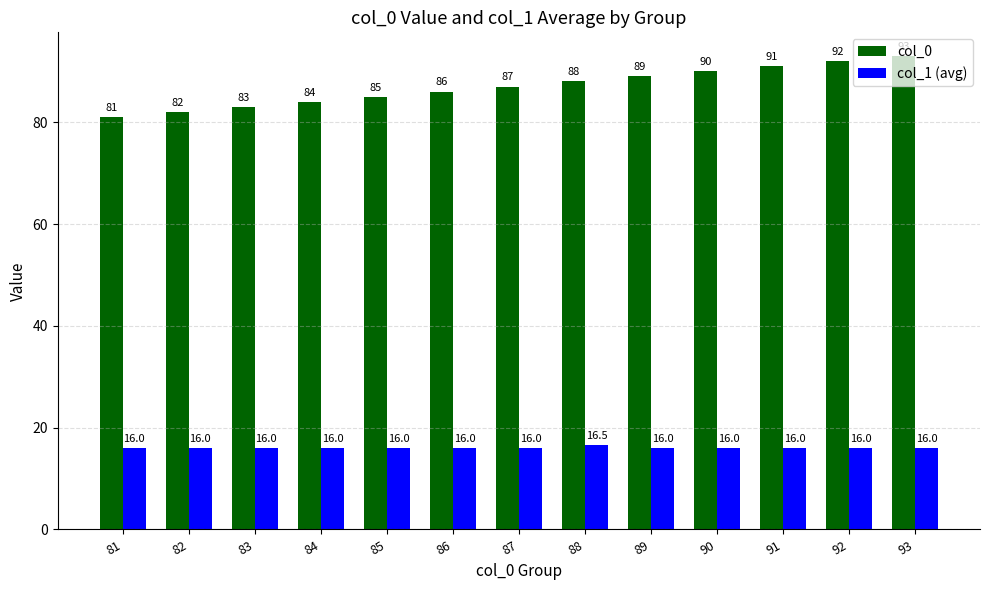

Reading left to right, list all the values displayed in this chart.

col_0: 81.0	82.0	83.0	84.0	85.0	86.0	87.0	88.0	89.0	90.0	91.0	92.0	93.0
col_1 (avg): 16.0	16.0	16.0	16.0	16.0	16.0	16.0	16.5	16.0	16.0	16.0	16.0	16.0